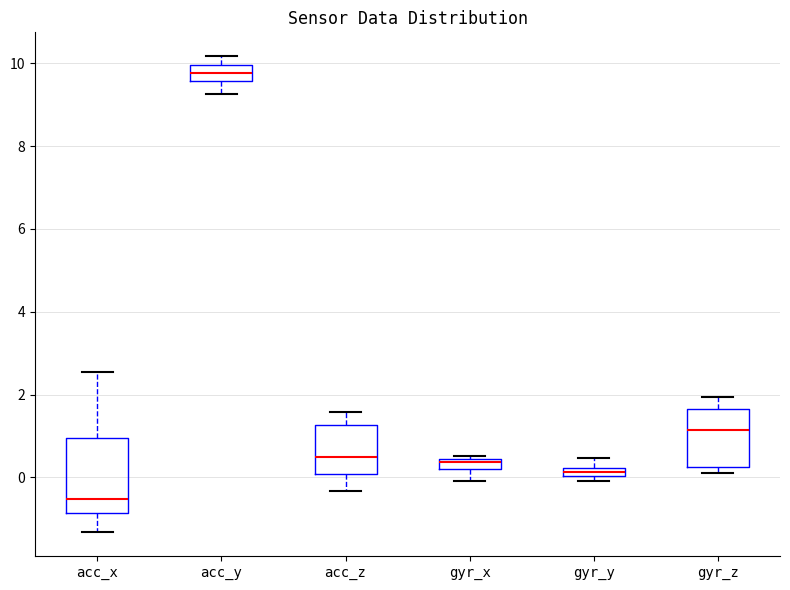

Where does the median line of the box for gyr_z sit on the y-axis? The values are not printed on the chart, so give them approximately, as read against the axis.

1.2